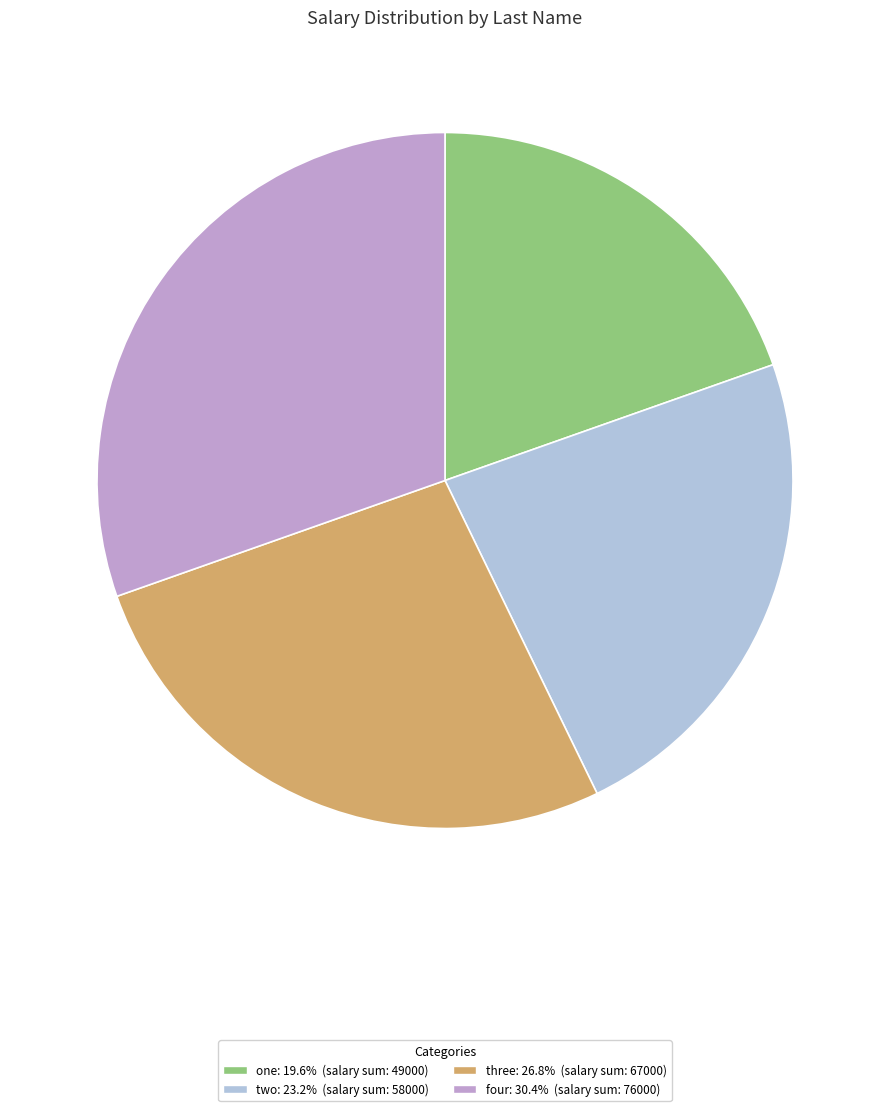

How many segments does this pie chart have?

4